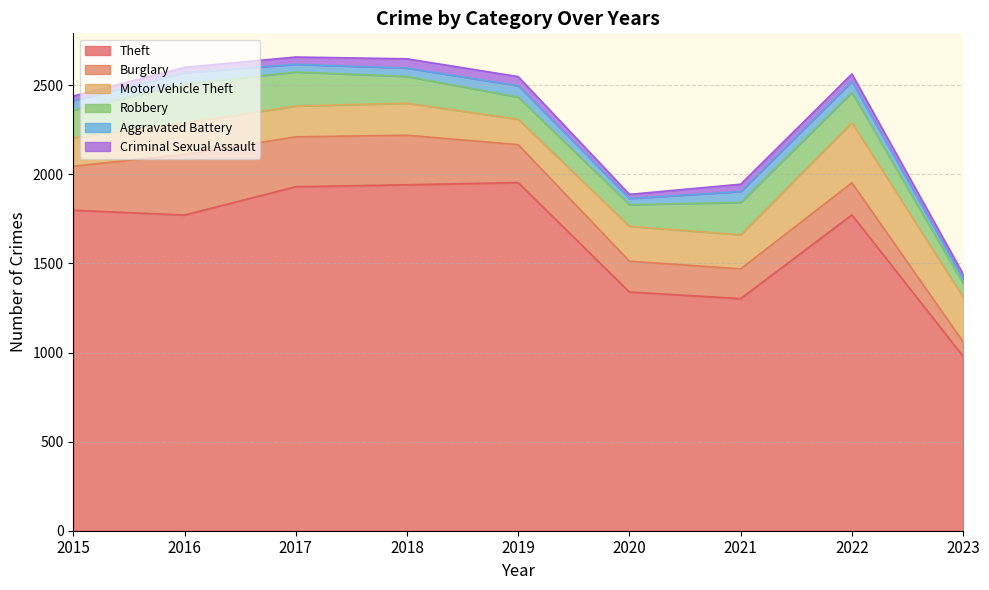

Where is Robbery nearest to the value 147?

2018